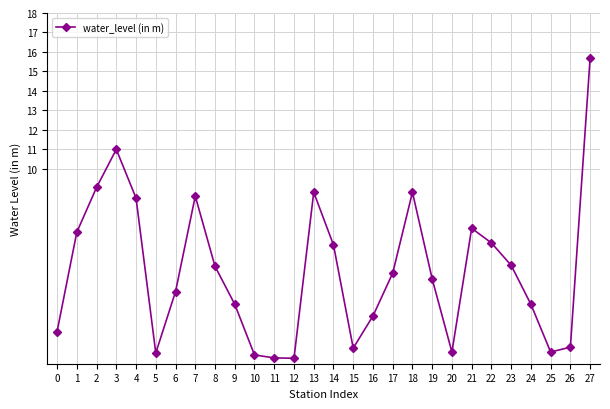

Does the chart have visible grid lines?

Yes